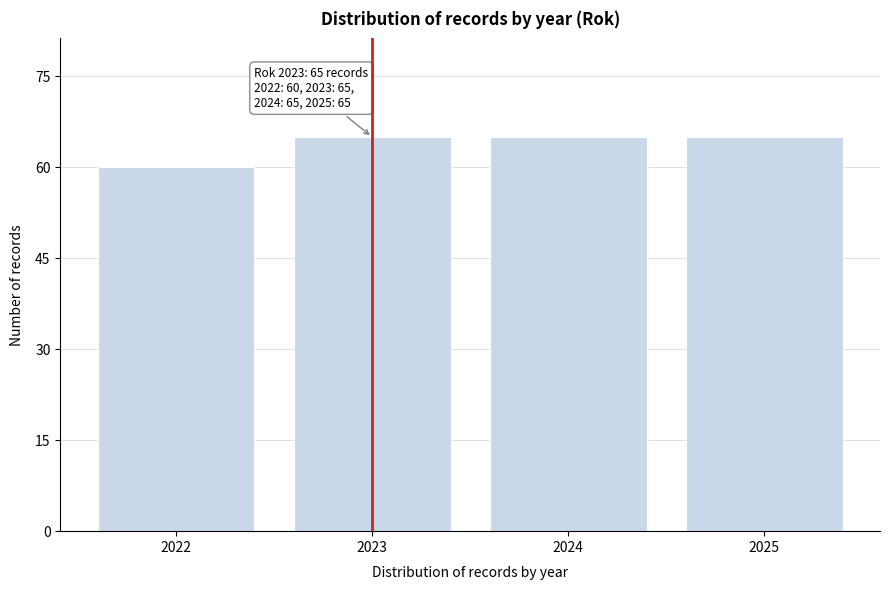

Reading left to right, list all the values displayed in this chart.

60	65	65	65